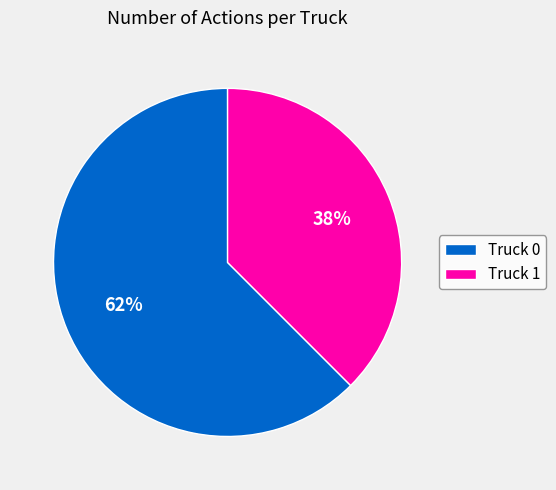

What percentage is the Truck 0 slice, to the nearest percent?

62%